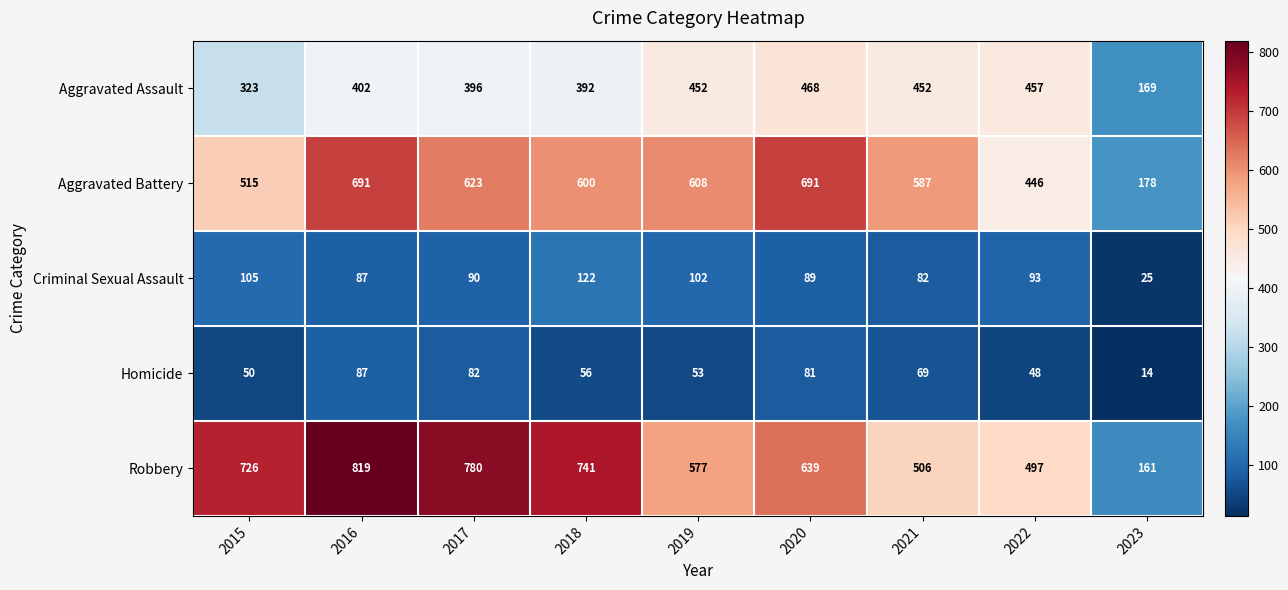

What is the sum of the Homicide values at 2021 and 2019?

122